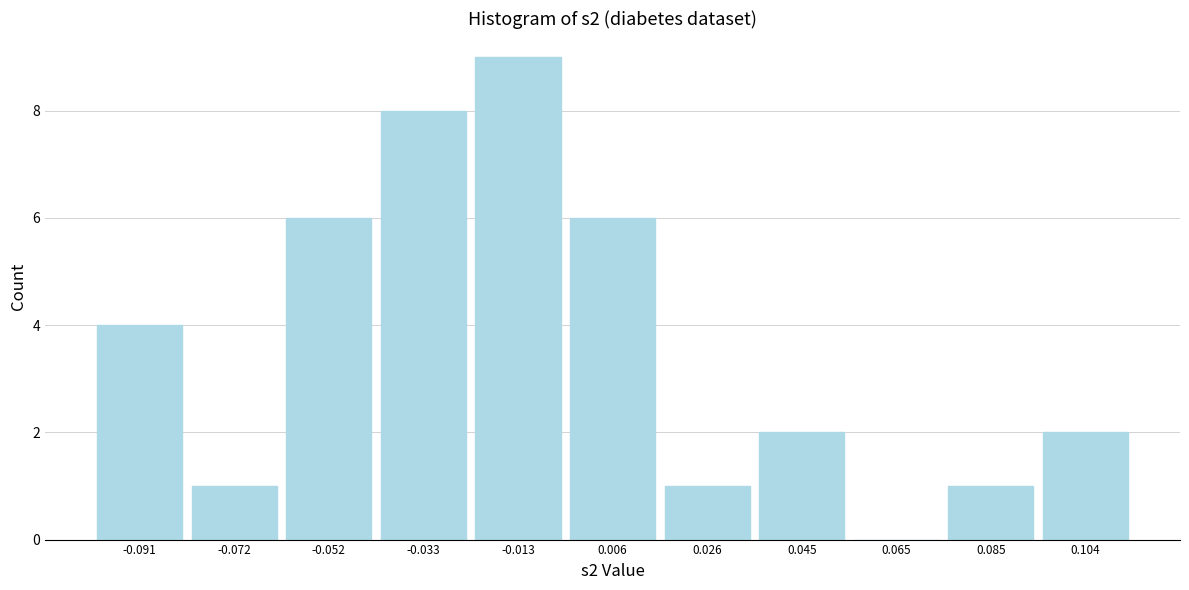

Reading left to right, list every bar in this chart as the range it spans on the x-axis followed by its height. Neither the bar edges nor the heights are printed on the chart, so give them approximately, as read against the axes.

-0.102 to -0.082: 4
-0.082 to -0.062: 1
-0.062 to -0.042: 6
-0.042 to -0.022: 8
-0.022 to -0.004: 9
-0.004 to 0.016: 6
0.016 to 0.036: 1
0.036 to 0.056: 2
0.056 to 0.074: 0
0.074 to 0.094: 1
0.094 to 0.114: 2